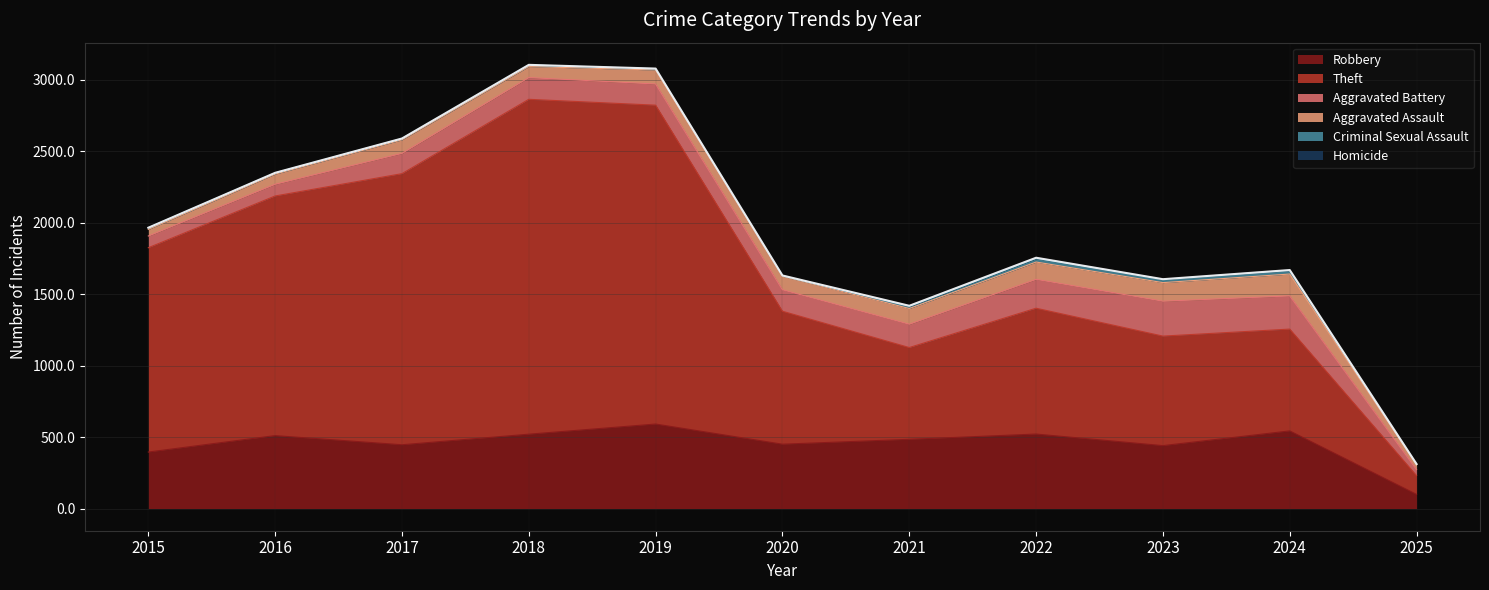

True or false: Aggravated Battery has a value of 99 at 2023.

False